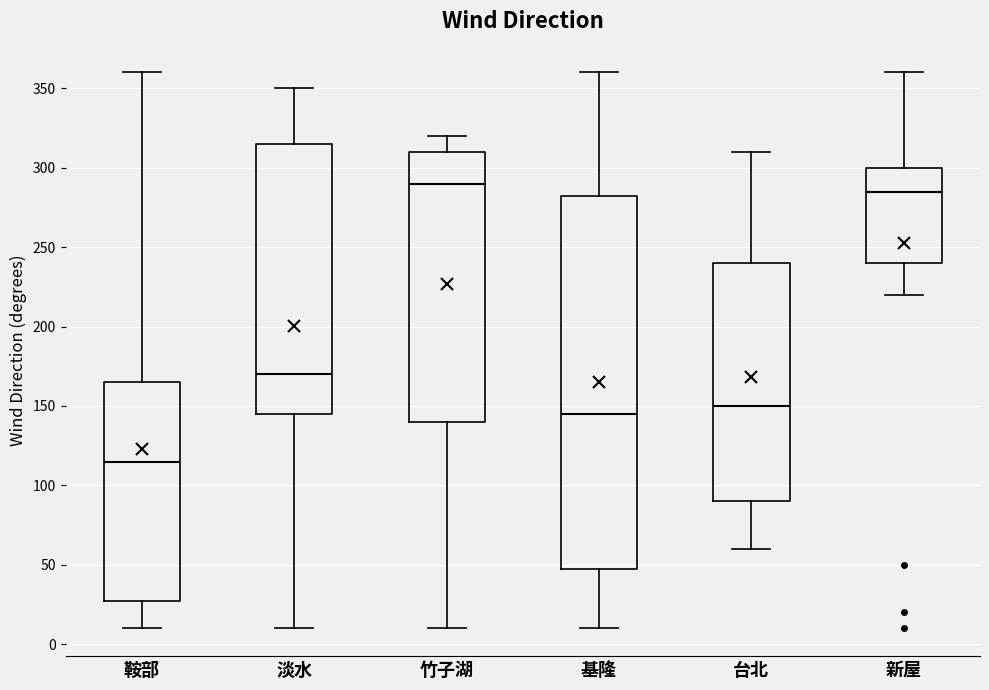

Which box's median line is the lowest?

鞍部